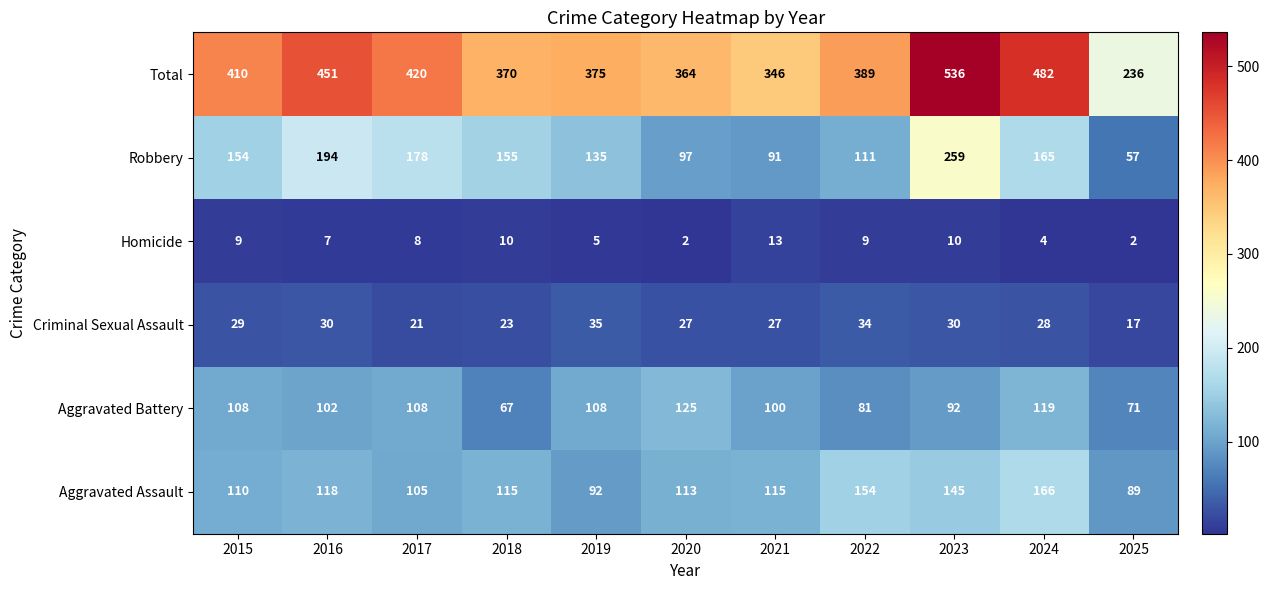

The value of Total at 2023 is 955. True or false?

False